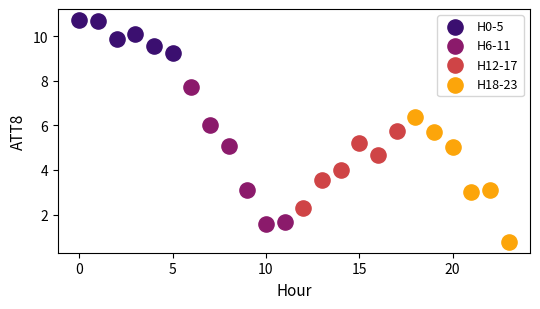

Which series has the widest spread of Y values?

H6-11